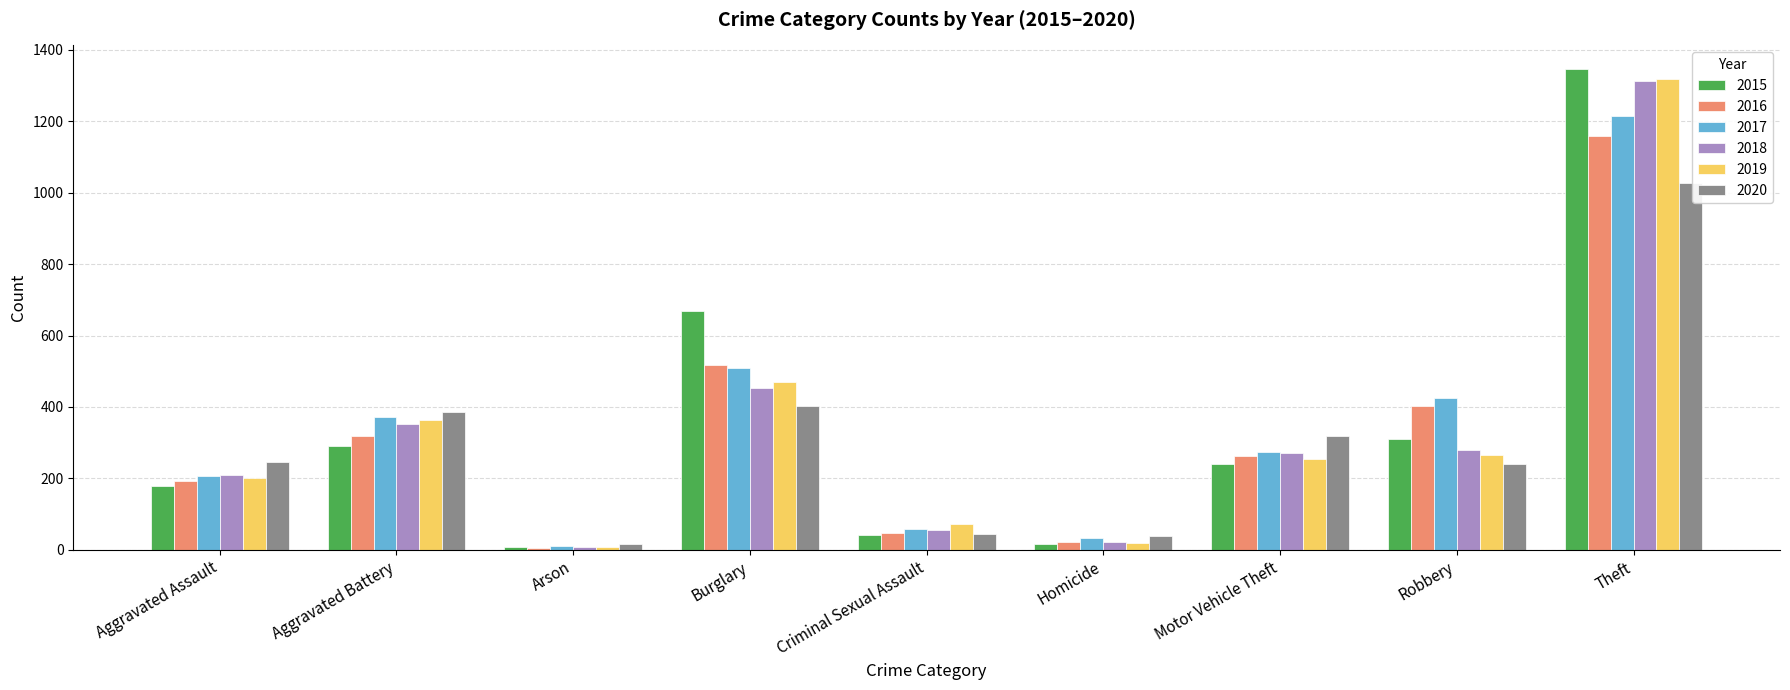

What is the sum of the 2020 values at Criminal Sexual Assault and Burglary?

446